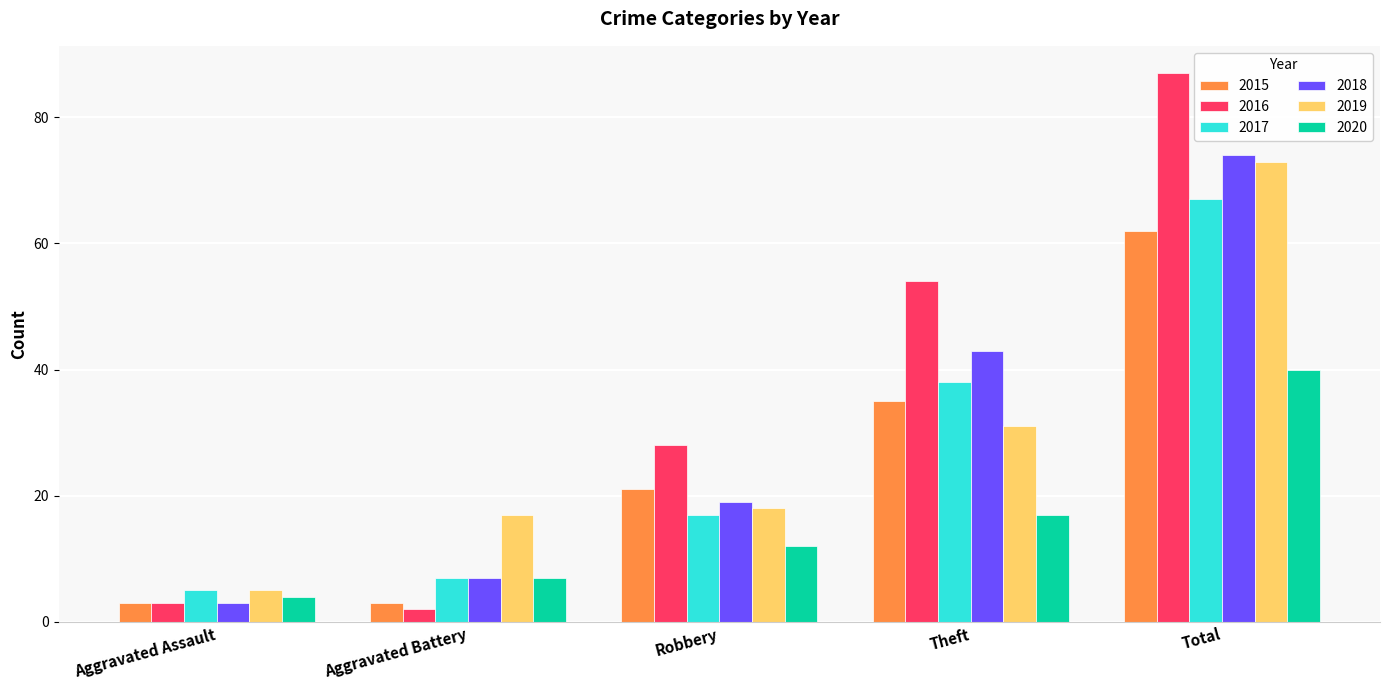

The 2015 series shows 3 at Aggravated Battery. True or false?

True